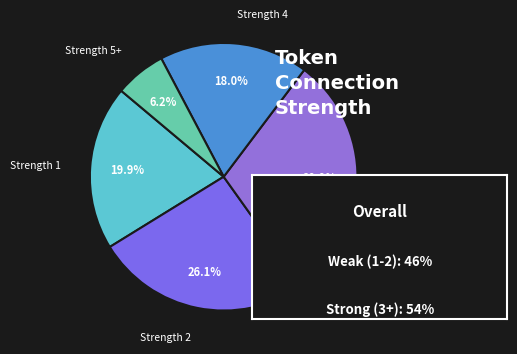

Which has a higher value, Strength 5+ or Strength 2?

Strength 2